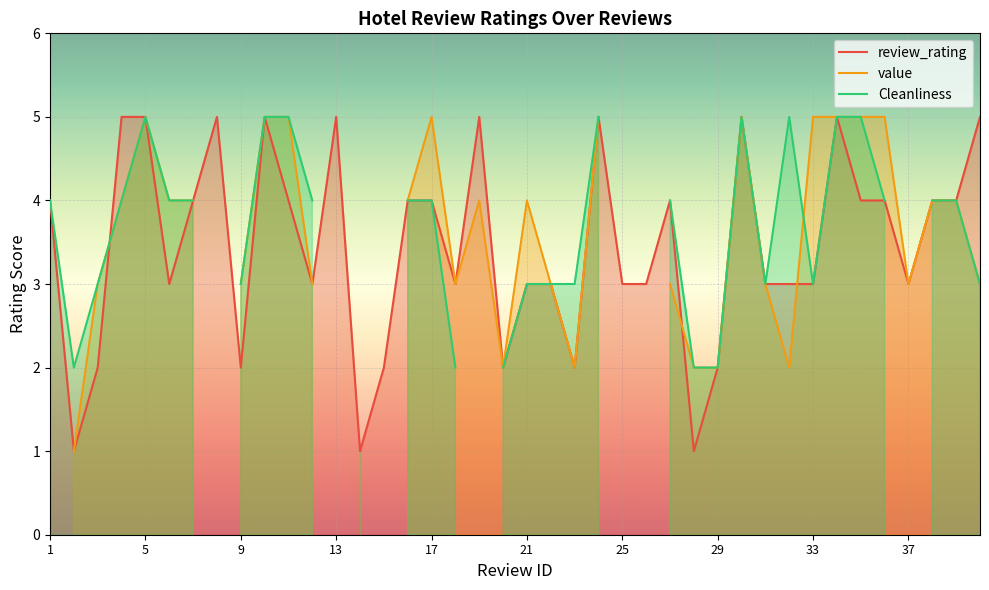

The review_rating series shows 3 at 9. True or false?

False